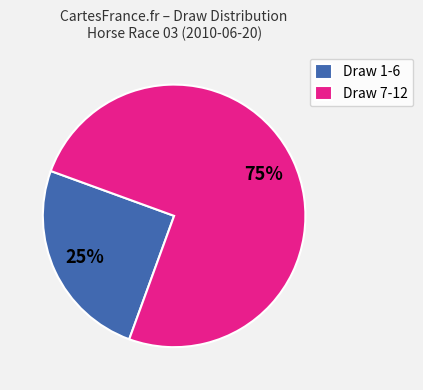

Does Draw 1-6 represent more than half of the total?

No